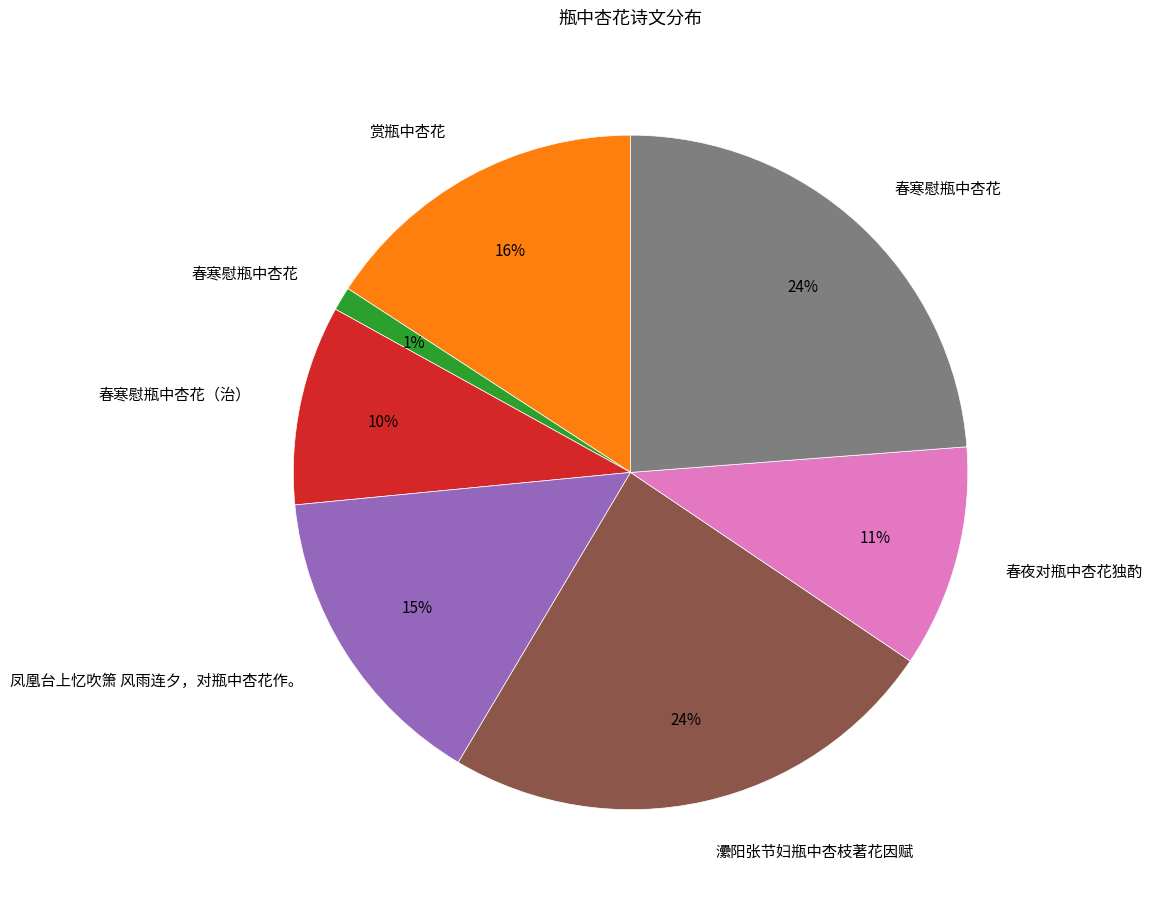

Is there any slice that represents more than half of the pie?

No